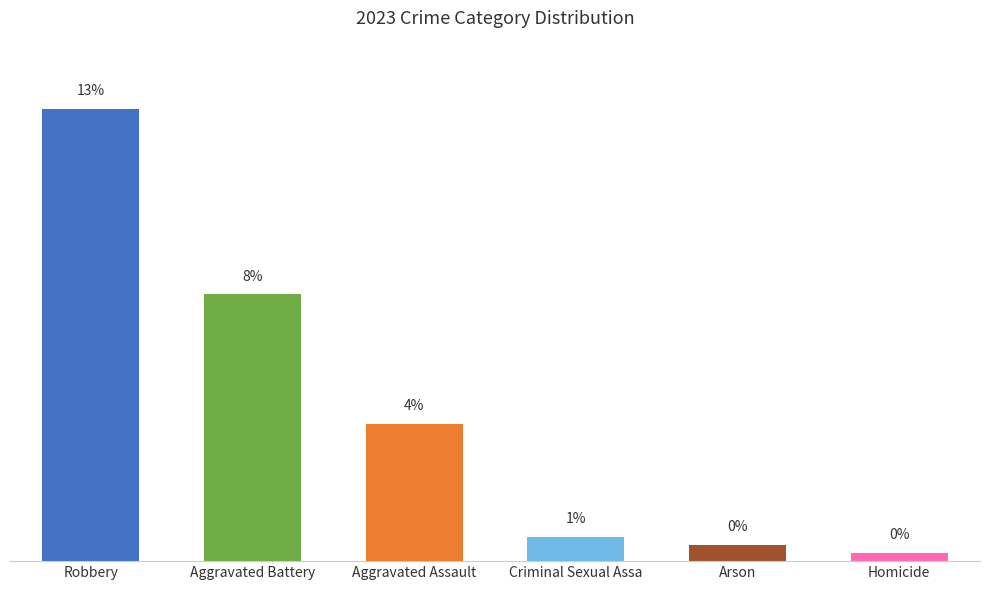

Are the bars horizontal?

No